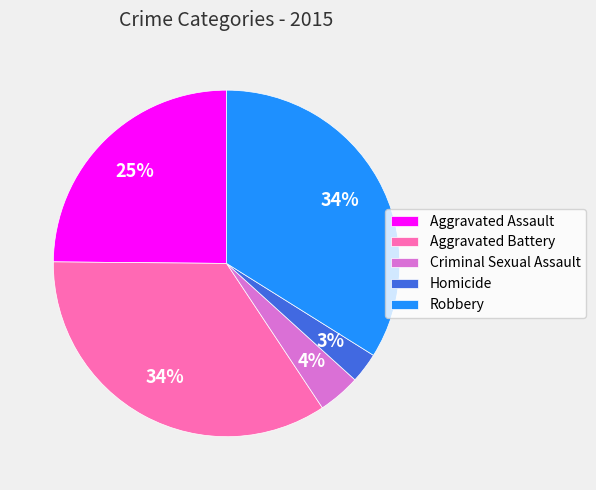

What percentage is the Criminal Sexual Assault slice, to the nearest percent?

4%